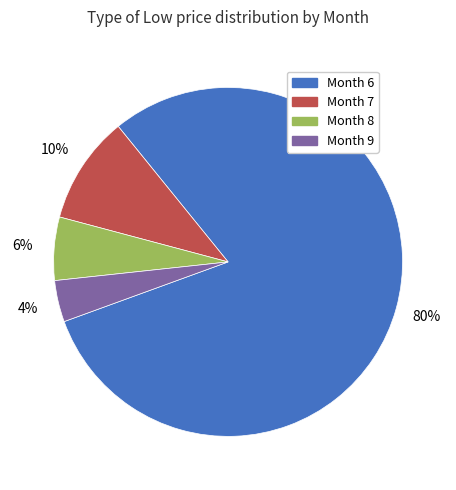

To the nearest percent, what is the difference between the largest and smallest slice percentages?

76%